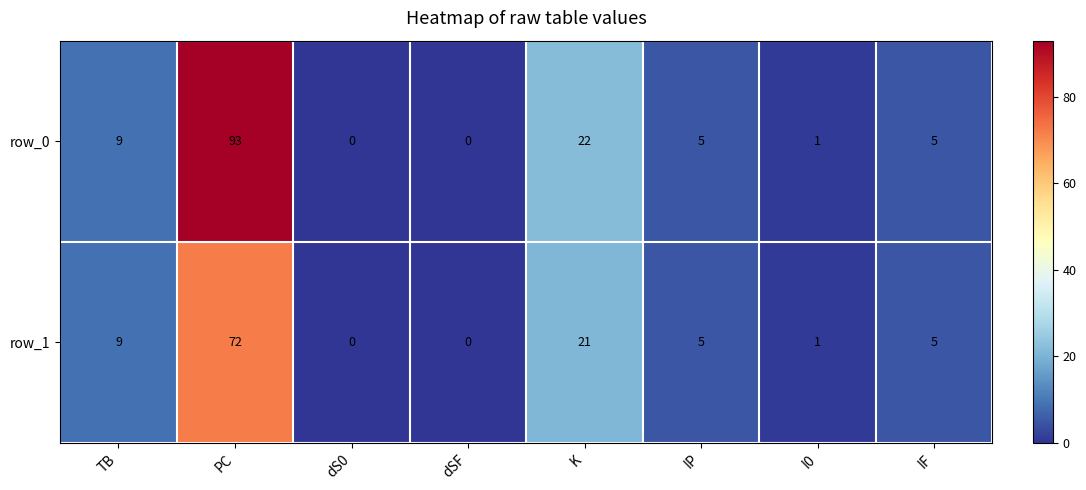

Which series has the widest spread of values?

row_0